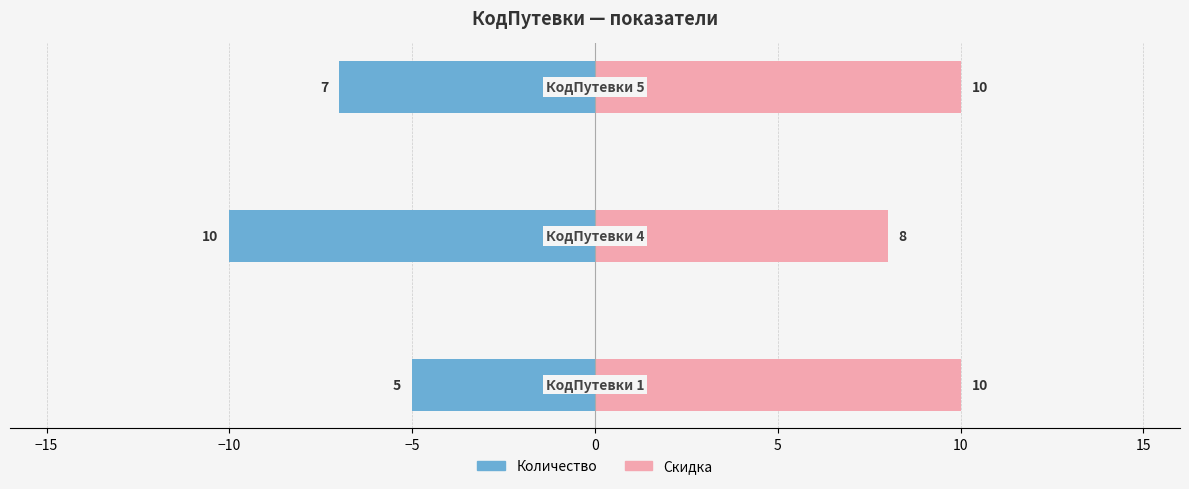

How many groups of bars are there?

3